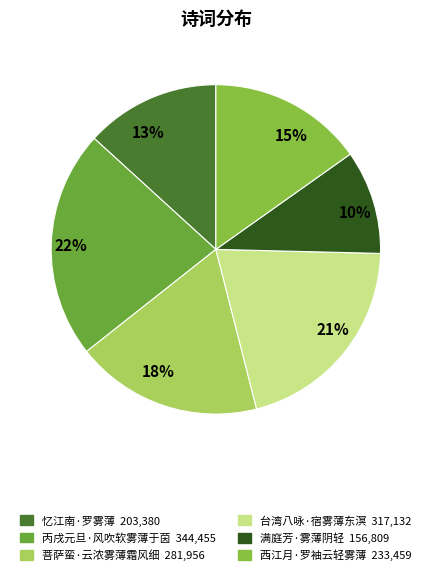

What is the largest slice in the pie chart?

丙戌元旦·风吹软雾薄于茵